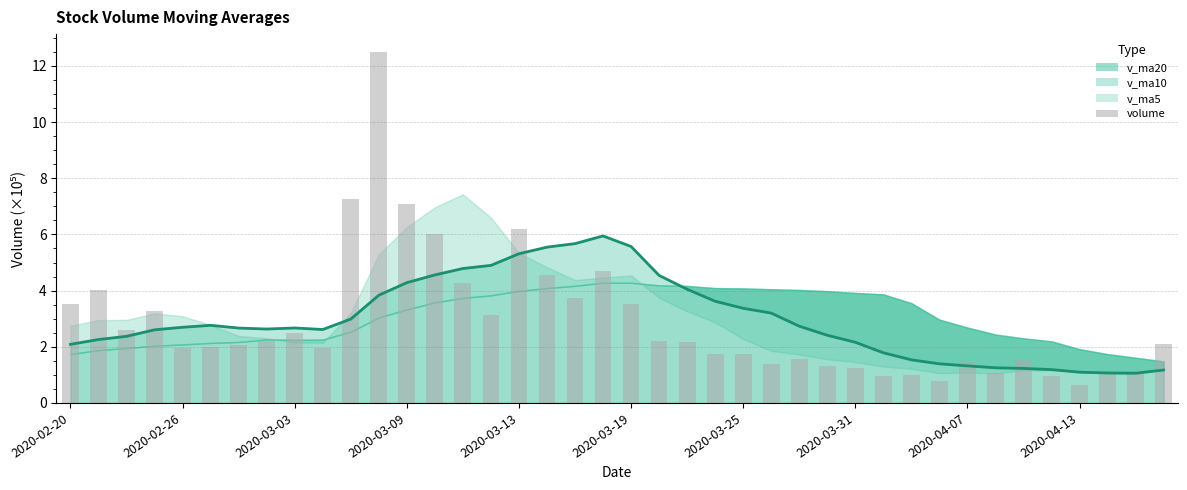

Does the chart contain any negative values?

No